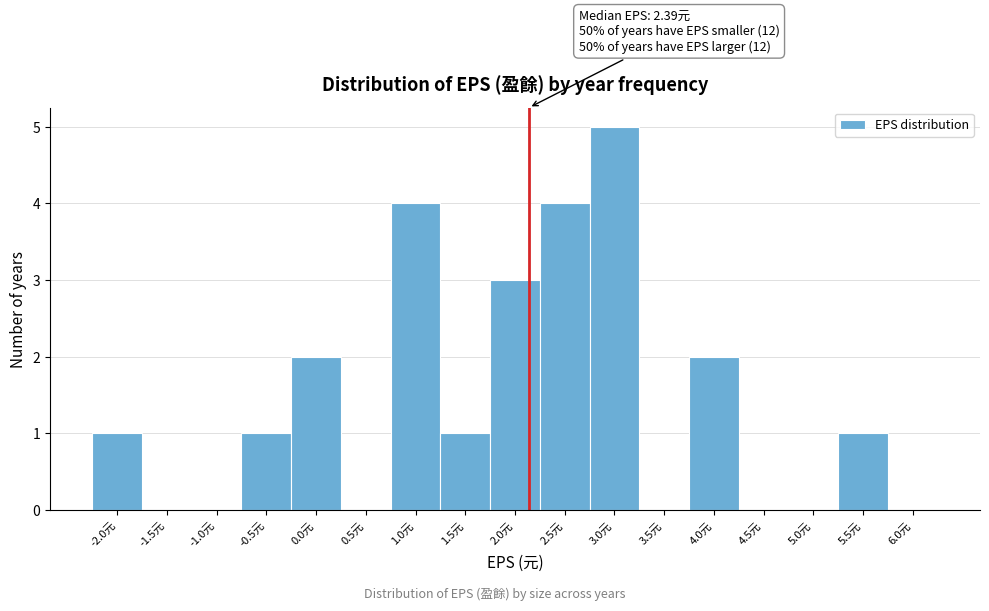

Reading left to right, list all the values displayed in this chart.

-2.0元=1	-1.5元=0	-1.0元=0	-0.5元=1	0.0元=2	0.5元=0	1.0元=4	1.5元=1	2.0元=3	2.5元=4	3.0元=5	3.5元=0	4.0元=2	4.5元=0	5.0元=0	5.5元=1	6.0元=0